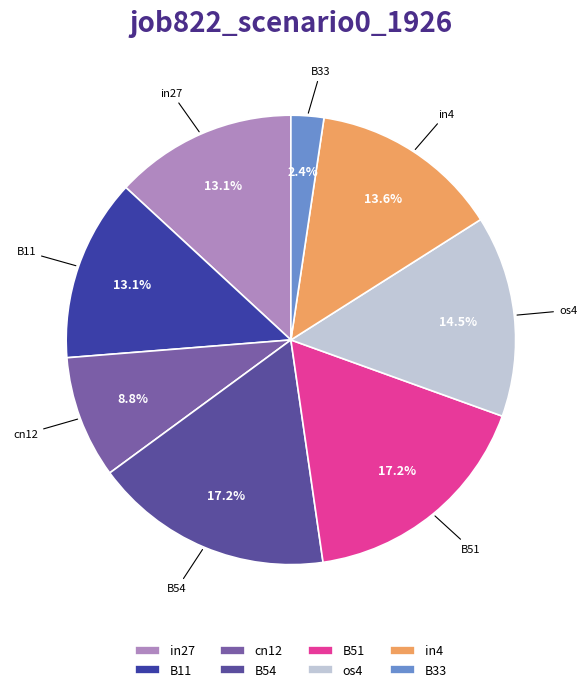

What is the smallest slice in the pie chart?

B33